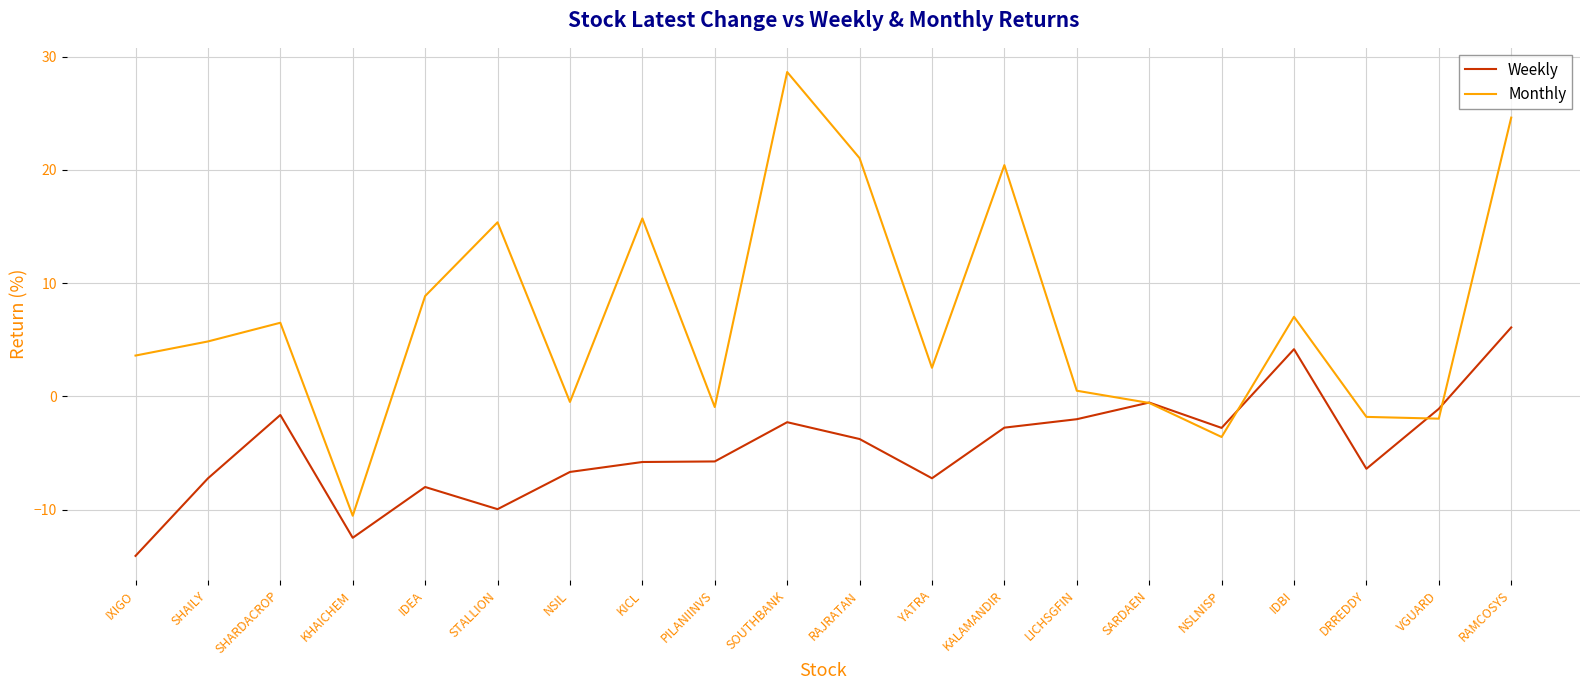

At which category does Monthly reach its first local valley?

KHAICHEM